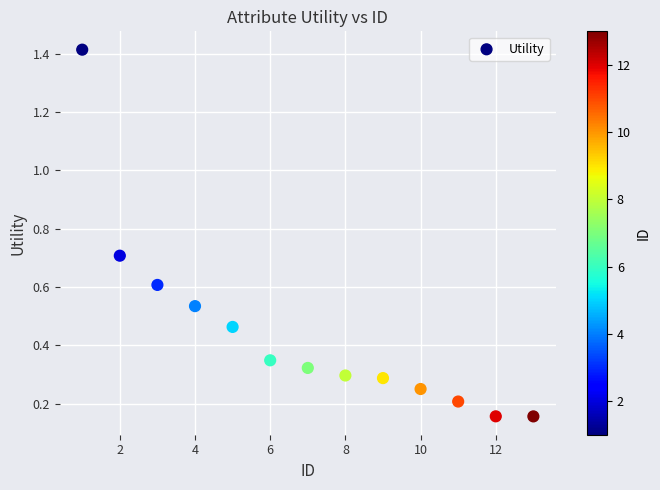

What is the range of X values (max minus min)?

12.0